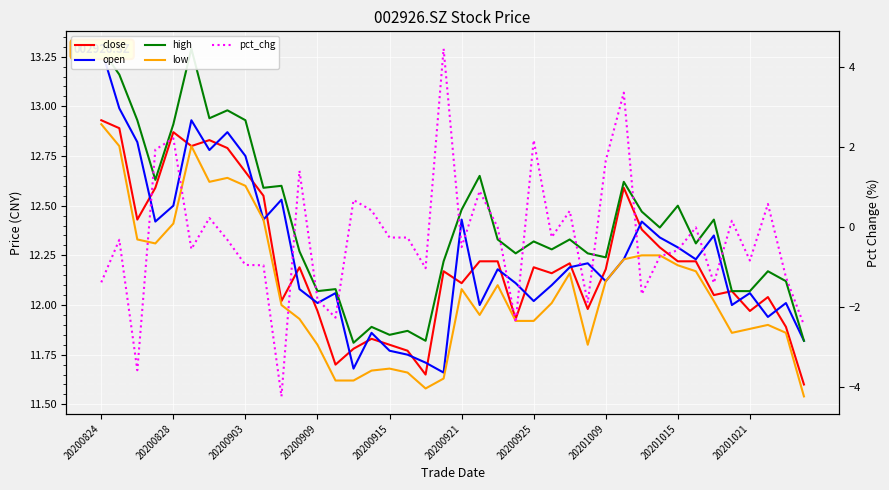

How many lines are shown in the chart?

5